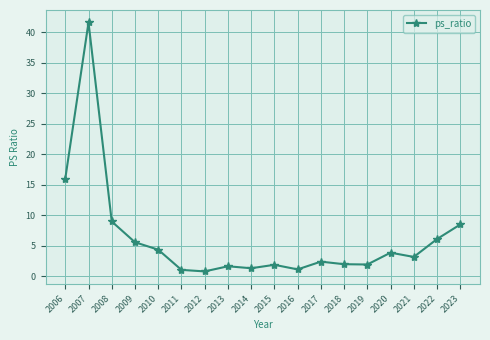

Approximately how many times larger is the value at 2008 compared to 2007?

0.2